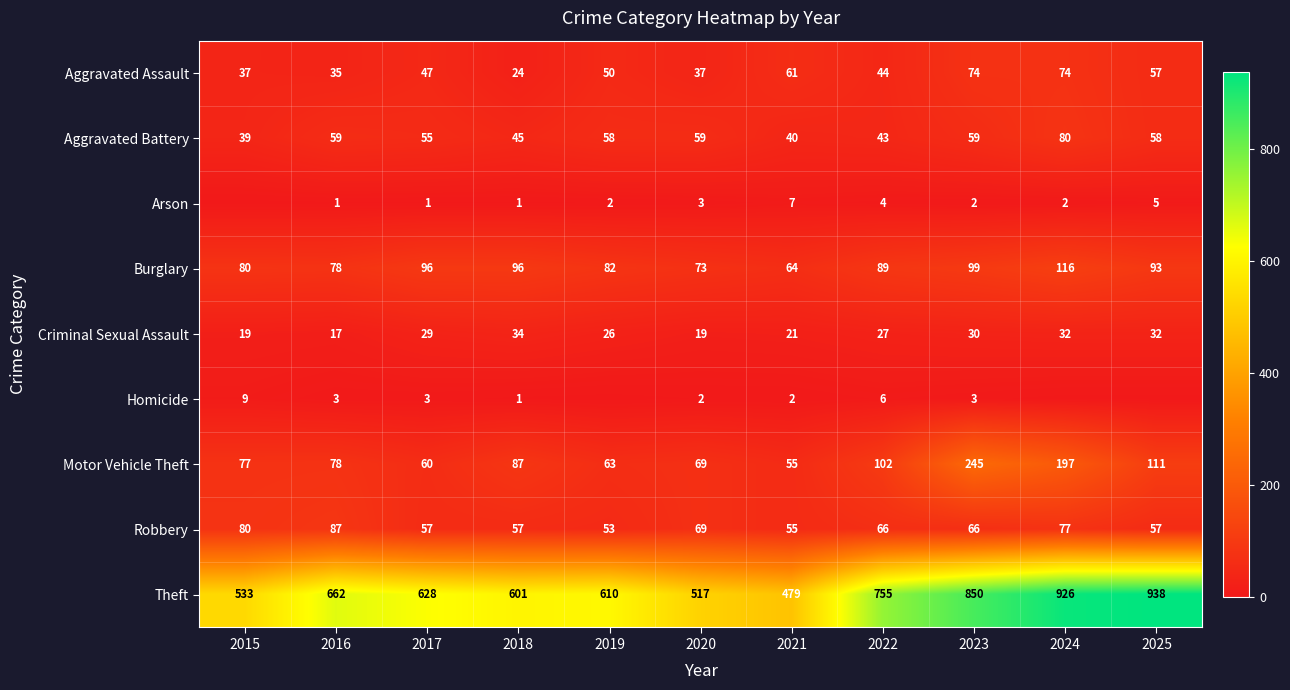

At which label does Criminal Sexual Assault first exceed 27?

2017